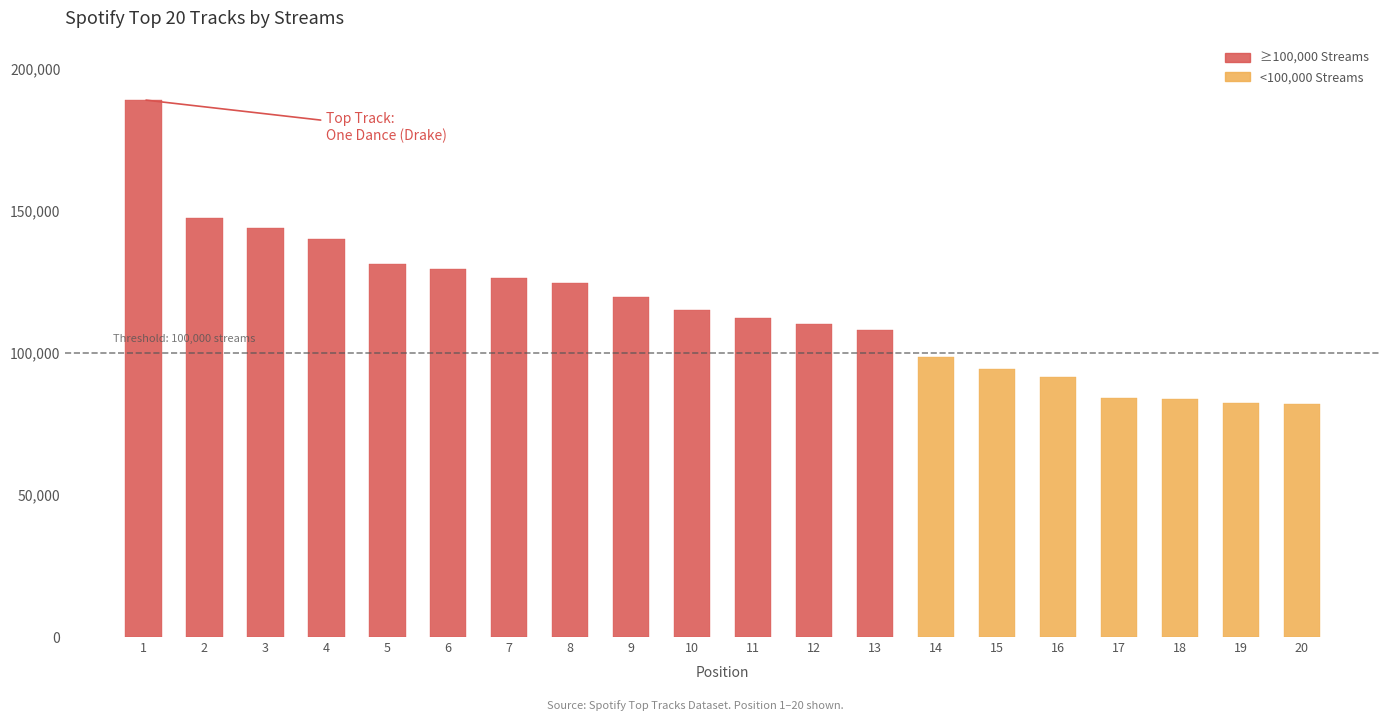

Is it true that the value at 8 is 124577?

True